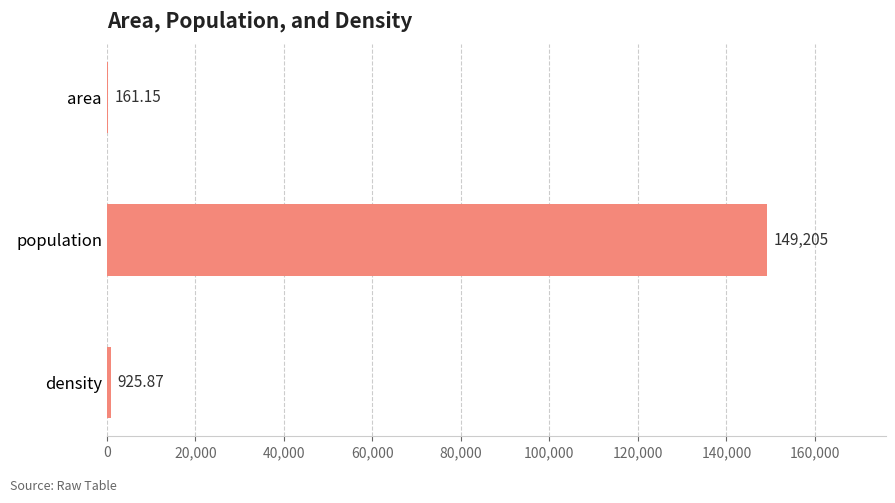

Which category has the highest value across all series?

population